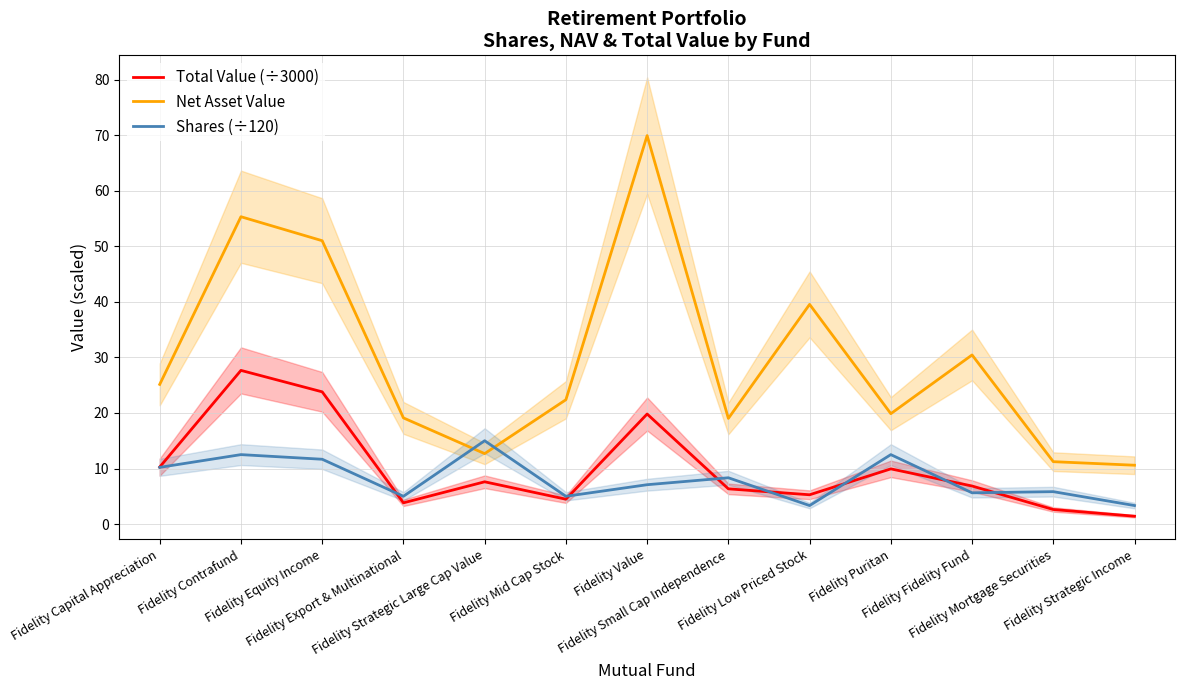

In Net Asset Value, how many points are lower than both neighbors (excluding endpoints)?

3